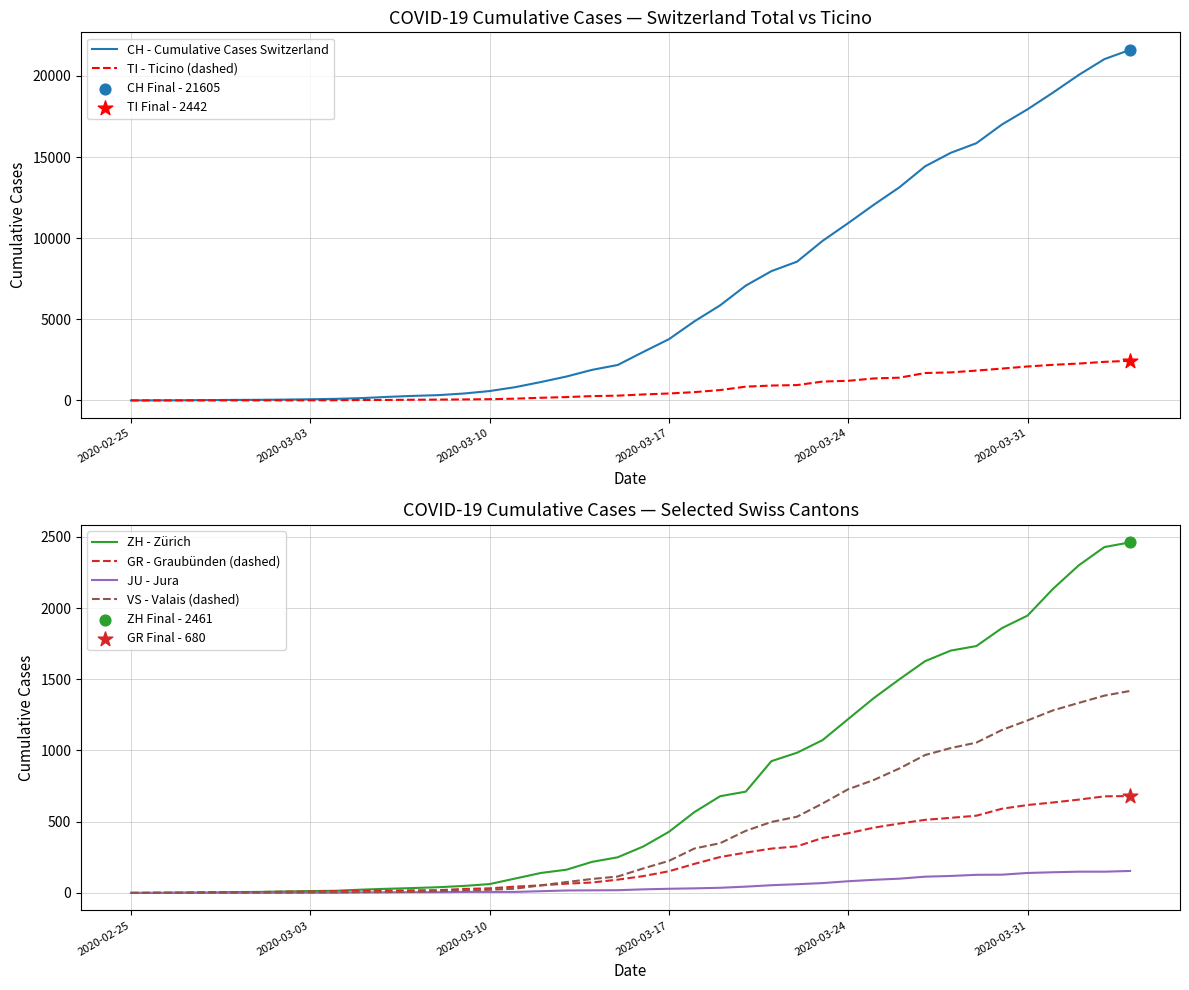

Which series contains the highest Y value?

CH - Cumulative Cases Switzerland